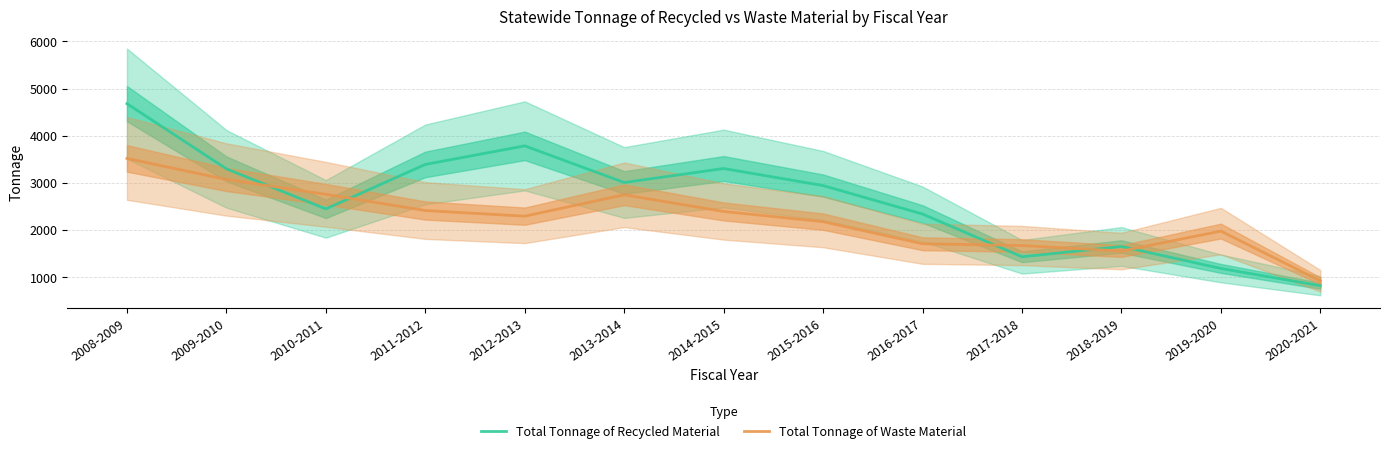

Which series has the widest spread of values?

Total Tonnage of Recycled Material